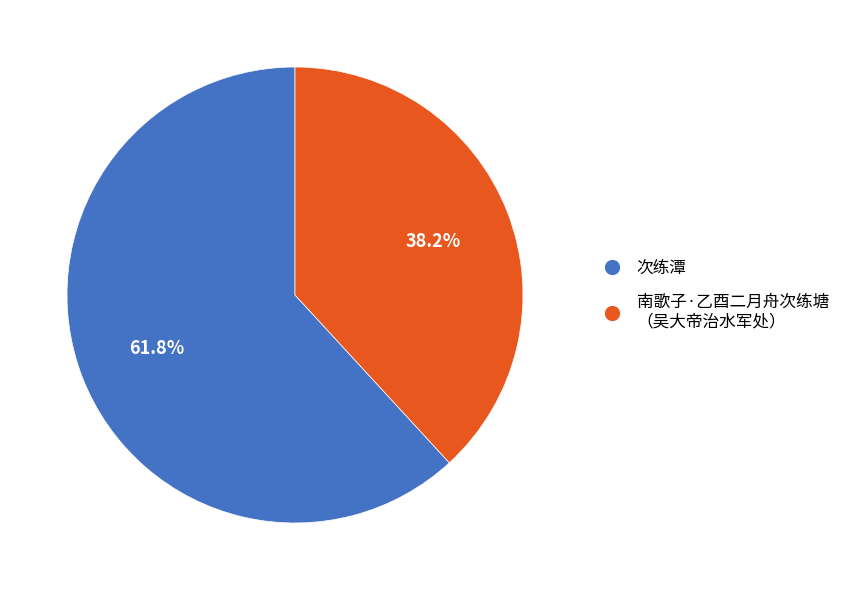

How many slices are in this pie chart?

2